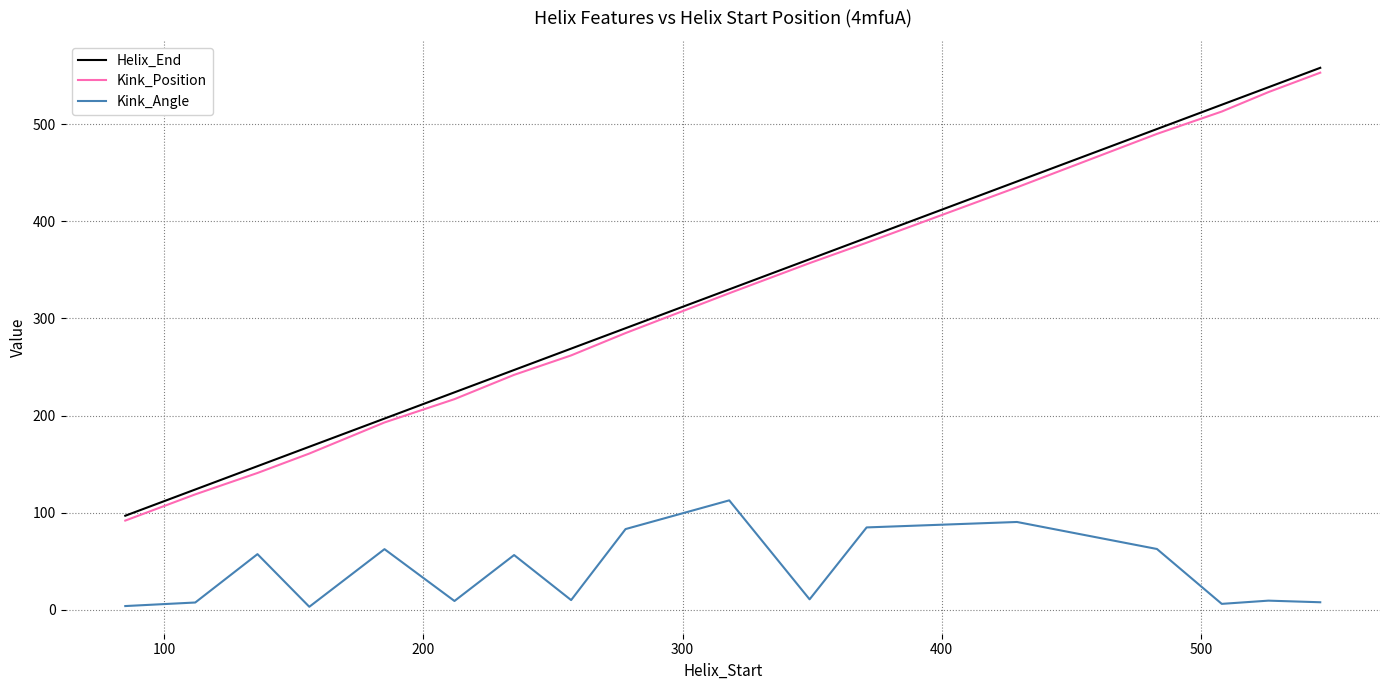

Which series has the largest total across all categories?

Helix_End